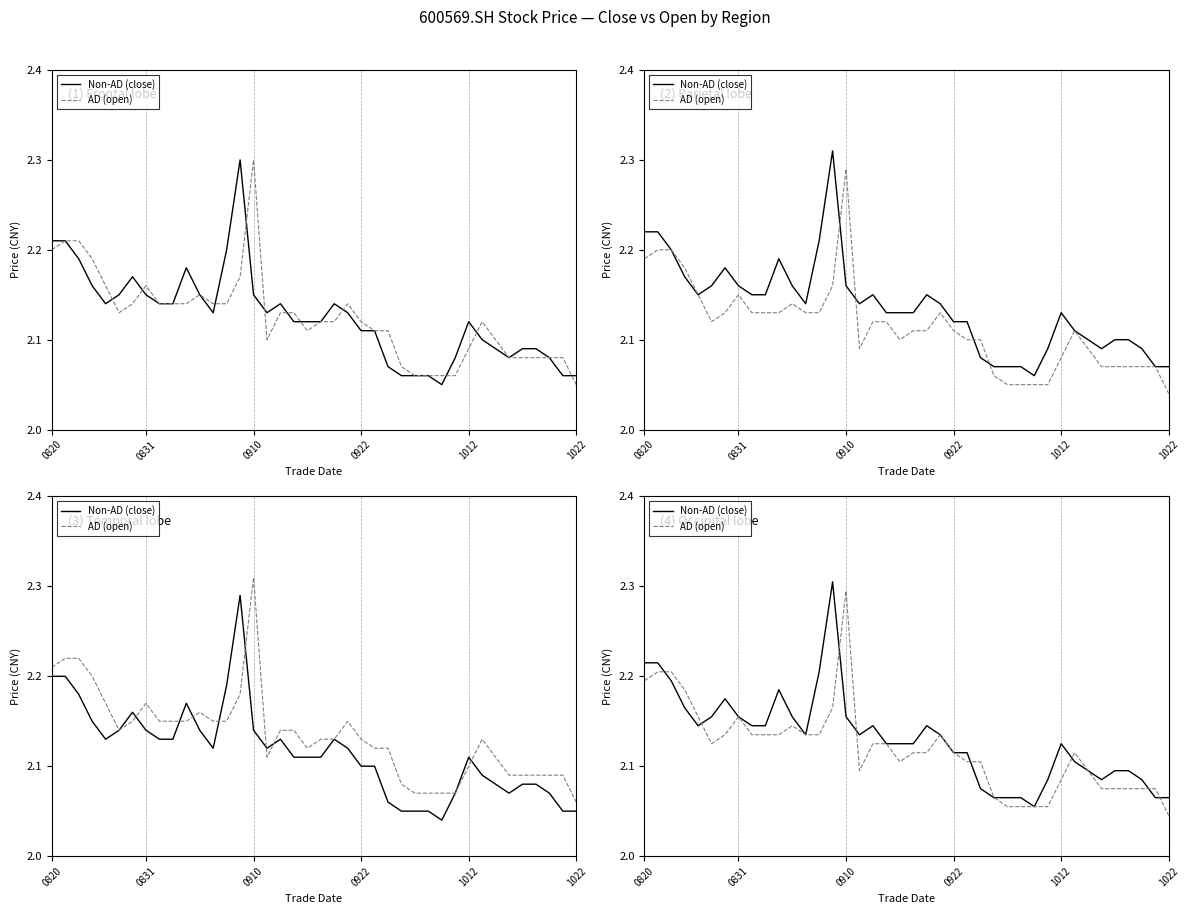

What is the total value across all series at 9?

4.3